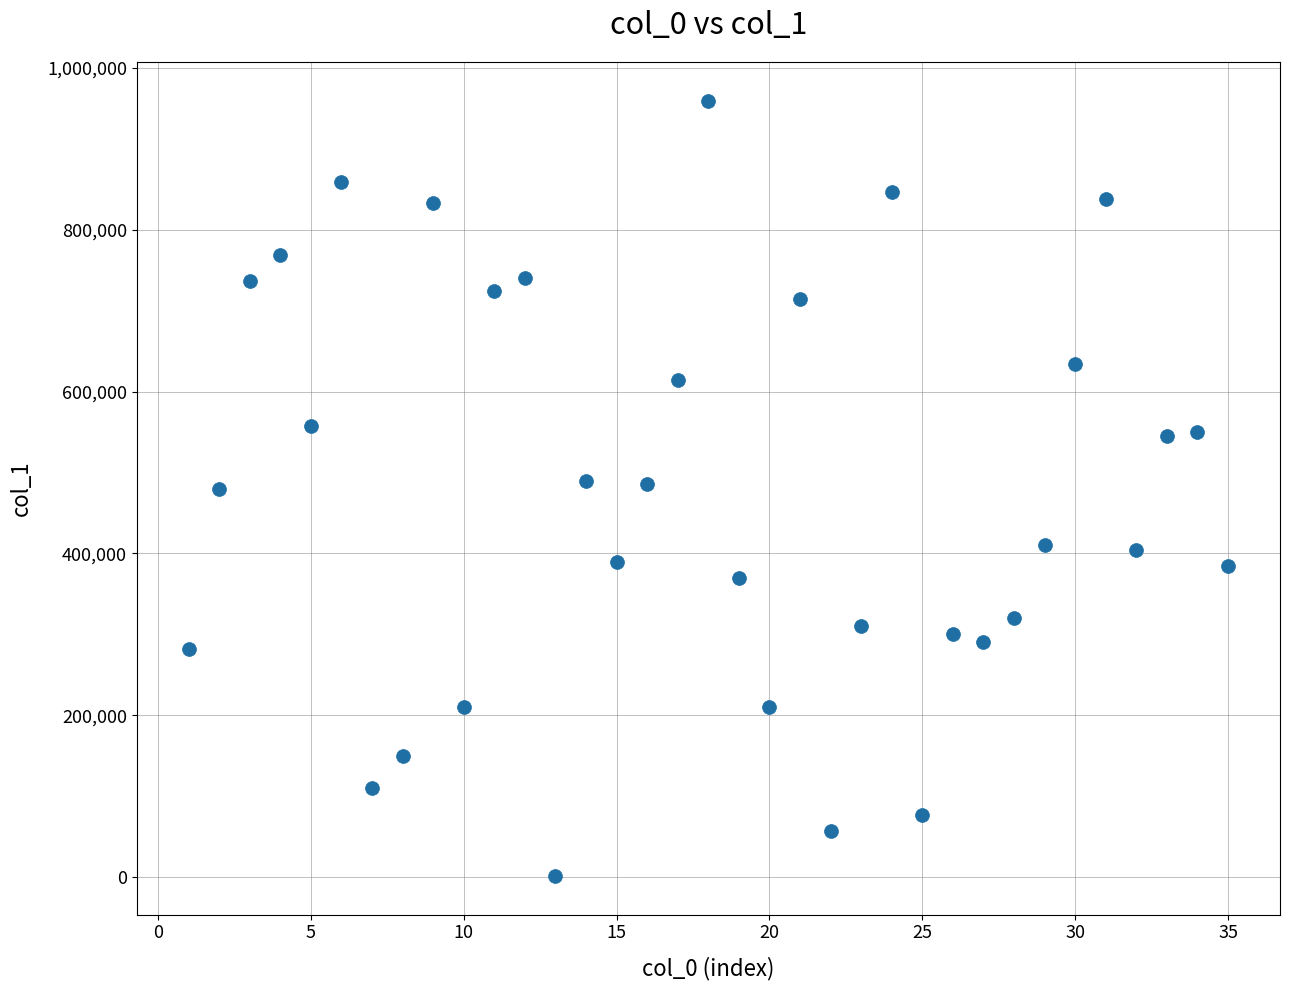

What is the range of X values (max minus min)?

34